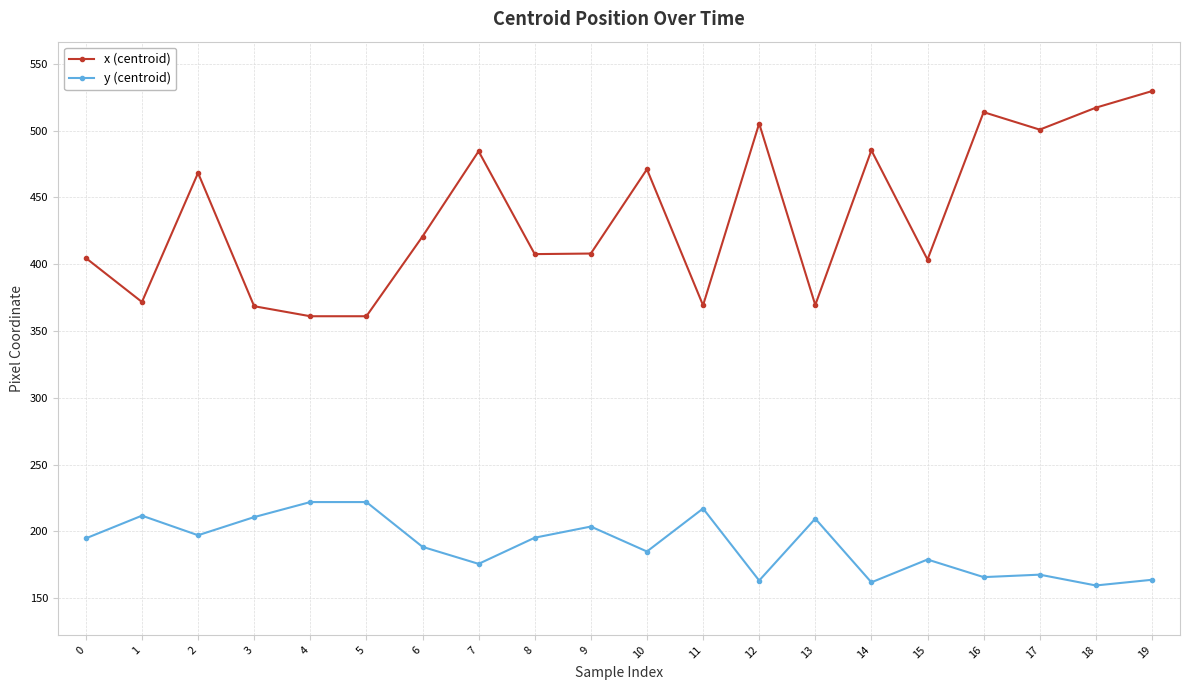

What is the minimum value for y (centroid)?

159.6